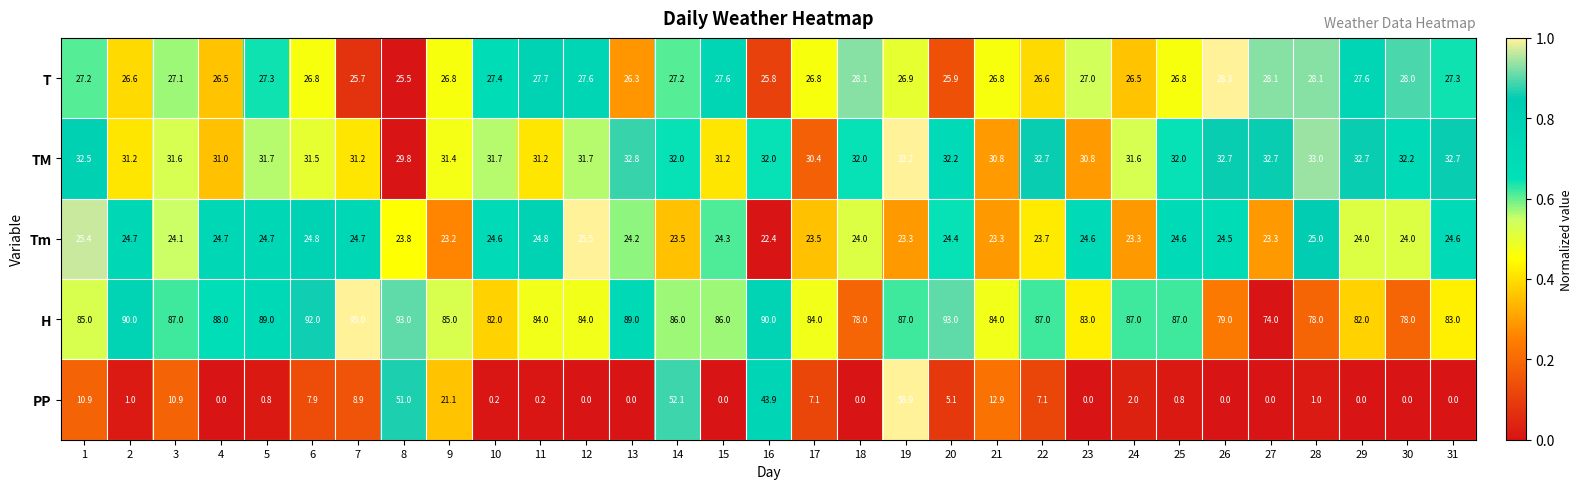

Which series has the widest spread of values?

PP